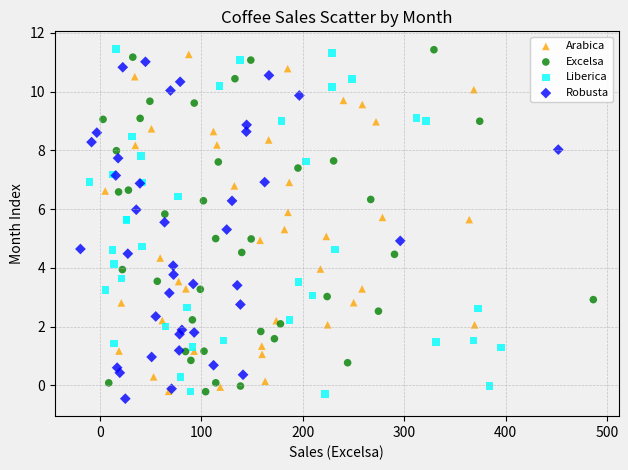

What are all the series names shown in the legend?

Arabica, Excelsa, Liberica, Robusta